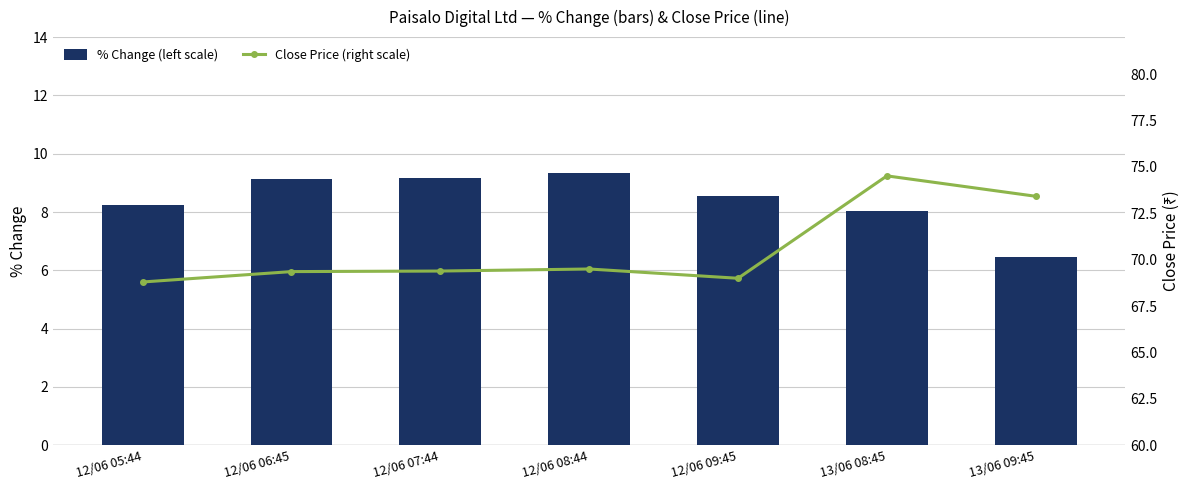

What is the spread (max minus min) of values at 12/06 09:45?

60.4